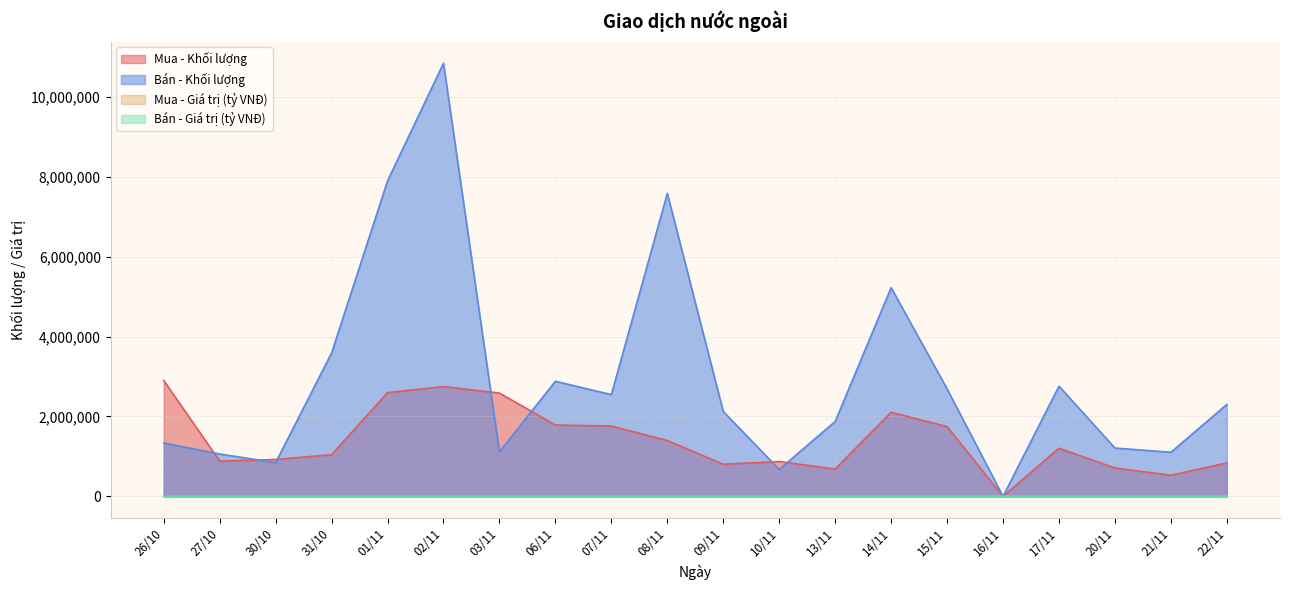

The Mua - Giá trị (tỷ VNĐ) series shows 14.1 at 10/11. True or false?

False